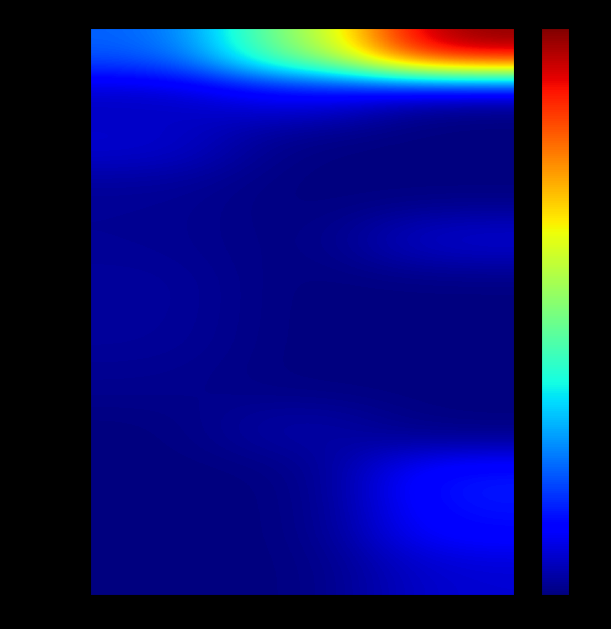

List the series in order of their peak value, lowest first.

Canada, Japan, Taiwan, Switzerland, Saudi Arabia, Sweden, Hong Kong, France, Germany, Spain, Mexico, United States